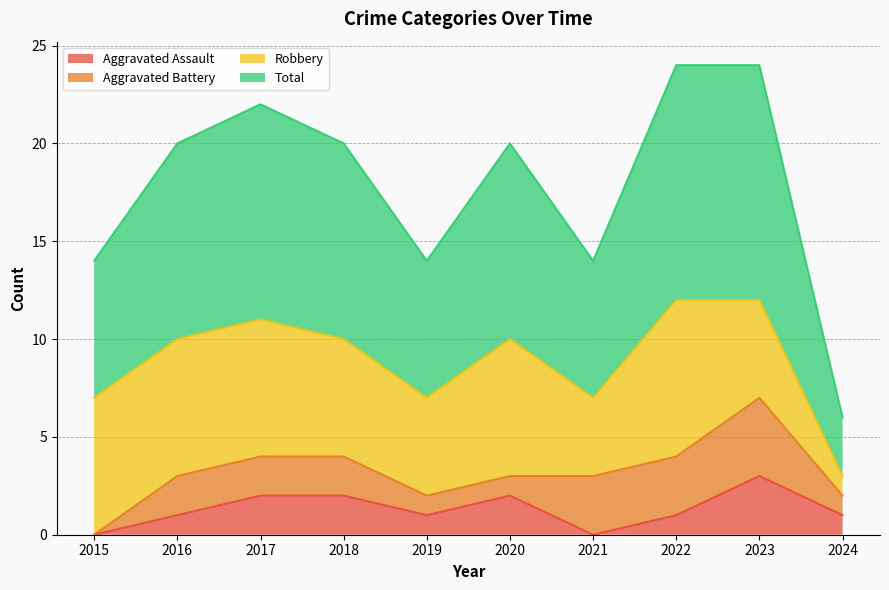

At how many categories does at least one series exceed 7?

6